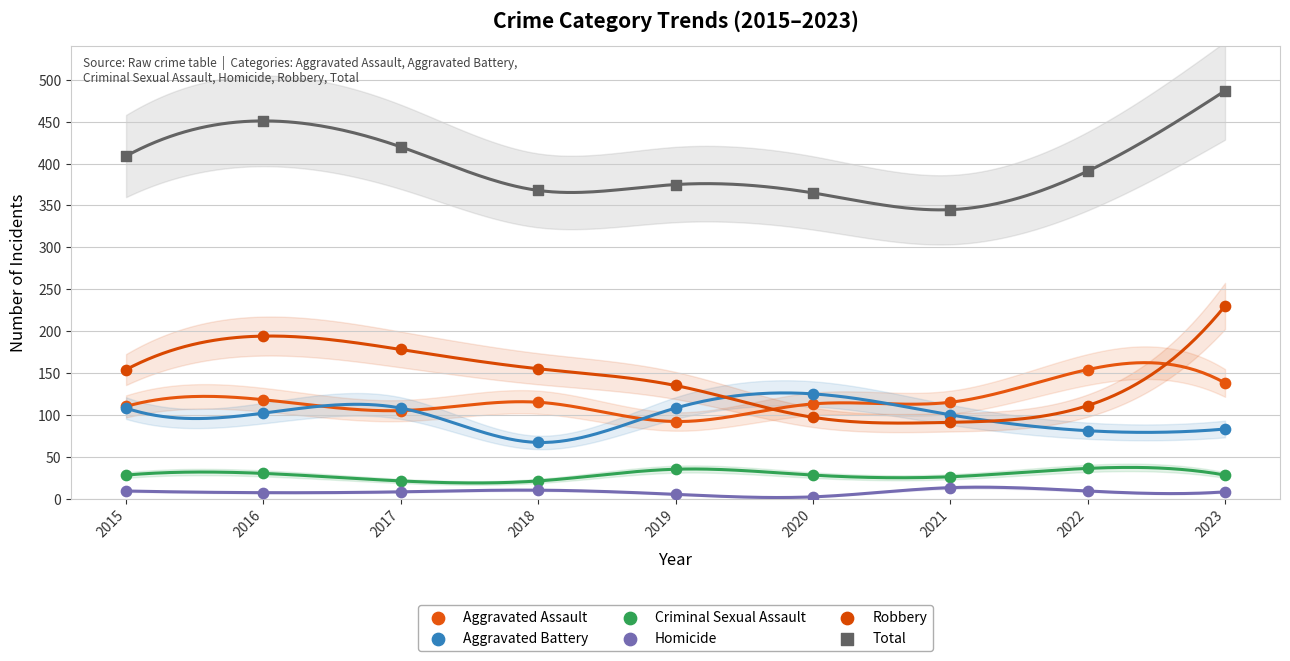

What are all the series names shown in the legend?

Aggravated Assault, Aggravated Battery, Criminal Sexual Assault, Homicide, Robbery, Total